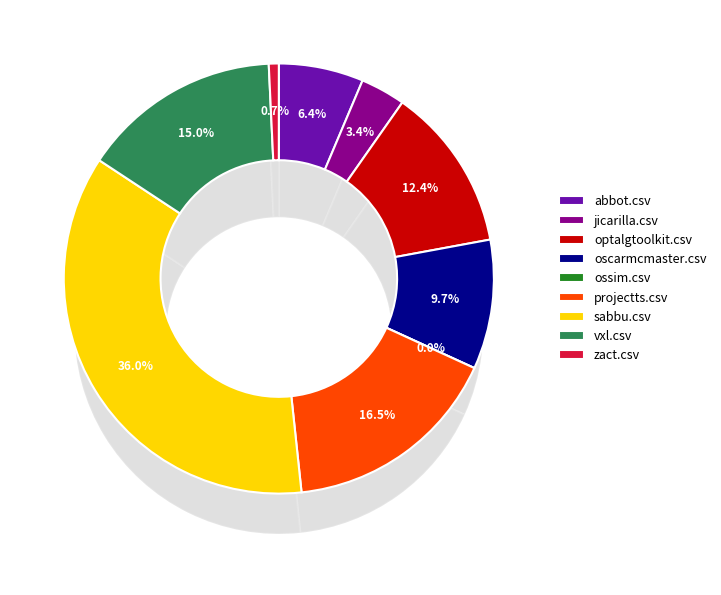

Which has a higher value, optalgtoolkit.csv or ossim.csv?

optalgtoolkit.csv